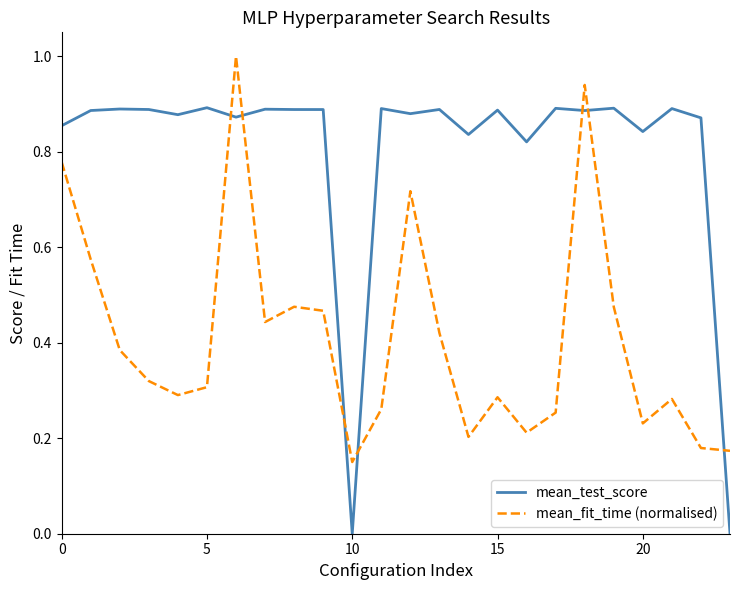

What is the greatest value displayed?

1.0